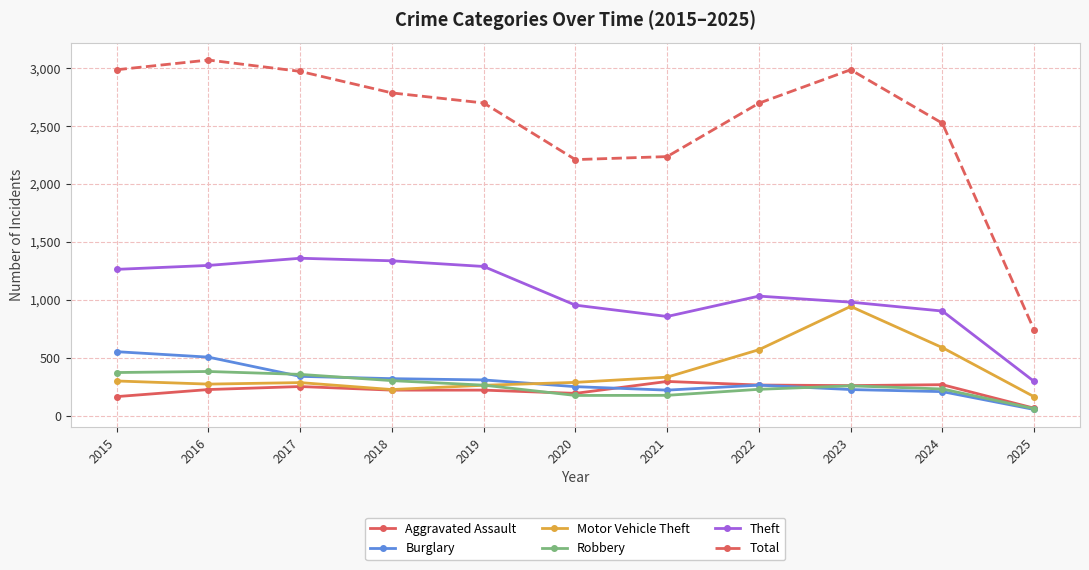

The Theft series shows 657 at 2022. True or false?

False